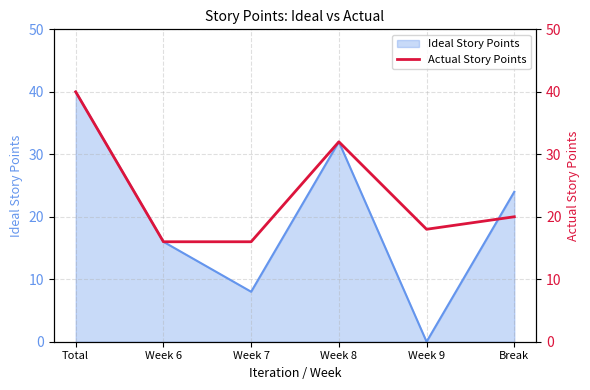

What value does the Ideal Story Points series have at Total?

40